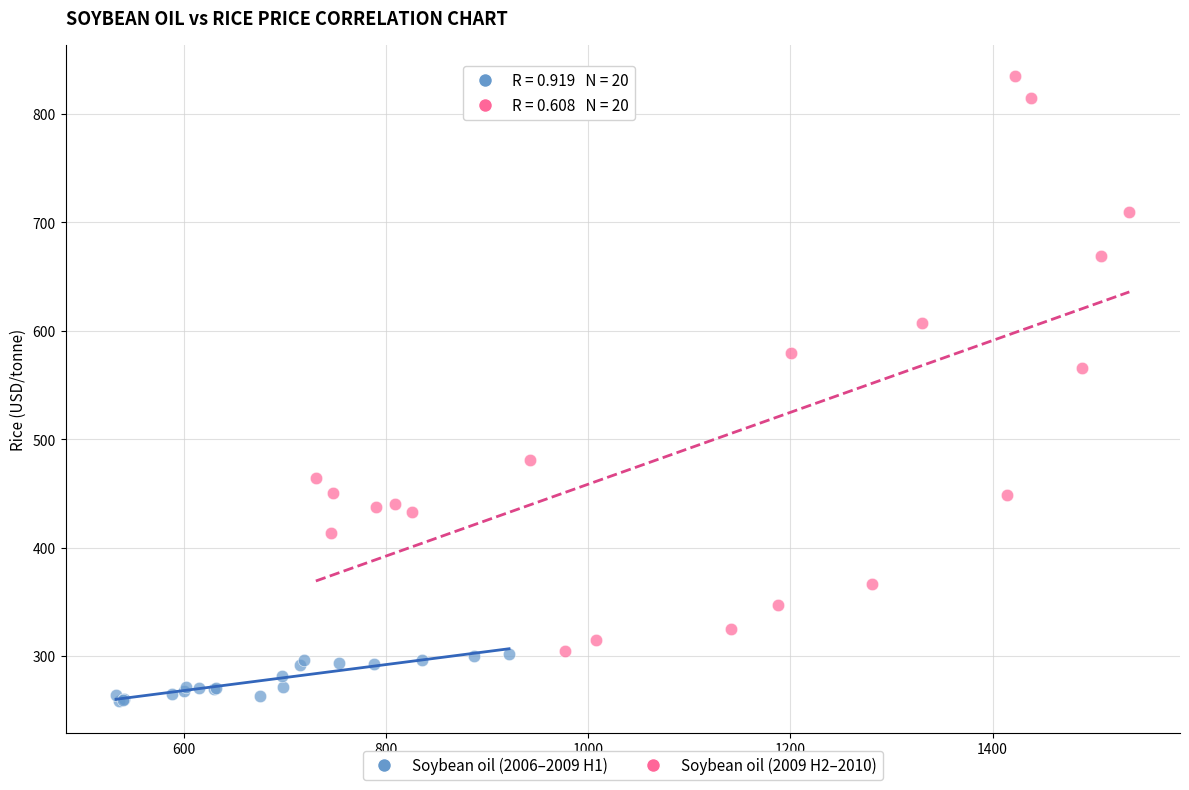

Which series contains the highest Y value?

Soybean oil (2009 H2–2010)